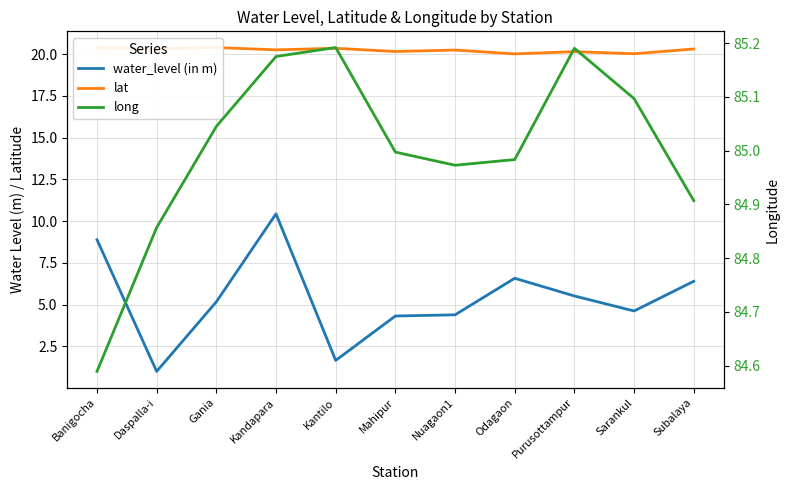

Reading left to right, what are all the values shown in this chart?

water_level (in m): 8.9	1.0	5.2	10.4	1.7	4.3	4.4	6.6	5.5	4.6	6.4
lat: 20.4	20.3	20.4	20.3	20.4	20.2	20.3	20.0	20.2	20.0	20.3
long: 84.6	84.9	85.0	85.2	85.2	85.0	85.0	85.0	85.2	85.1	84.9